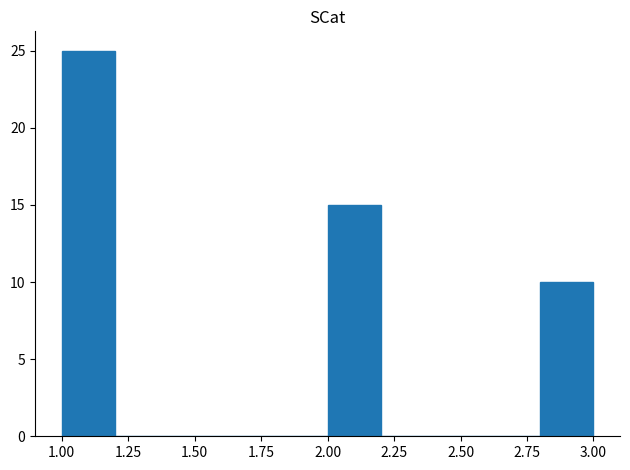

Which range on the x-axis has the tallest bar?

1.0 to 1.2